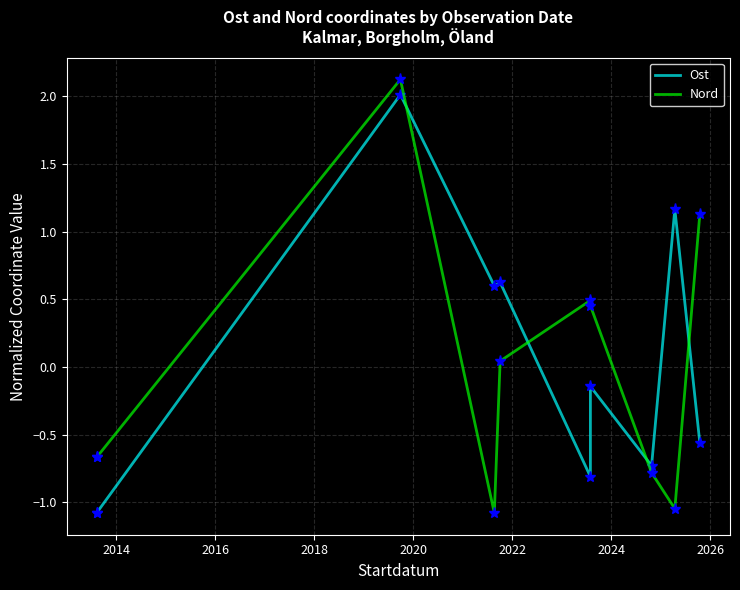

Is the value of Ost at 2014 greater than the value of Nord at 2012?

No